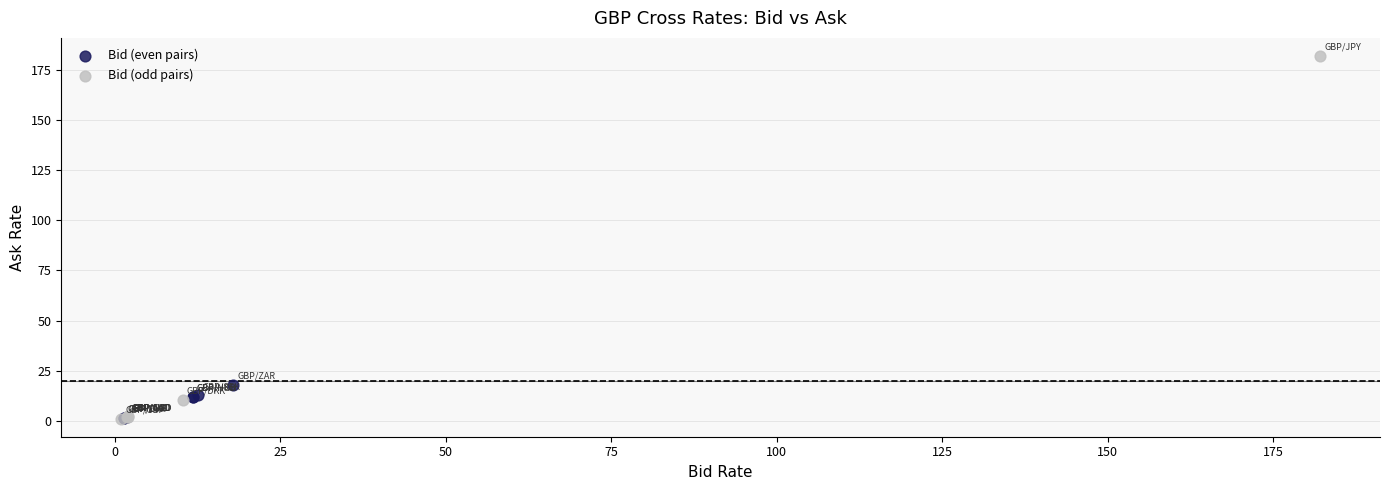

What are all the series names shown in the legend?

Bid (even pairs), Bid (odd pairs)